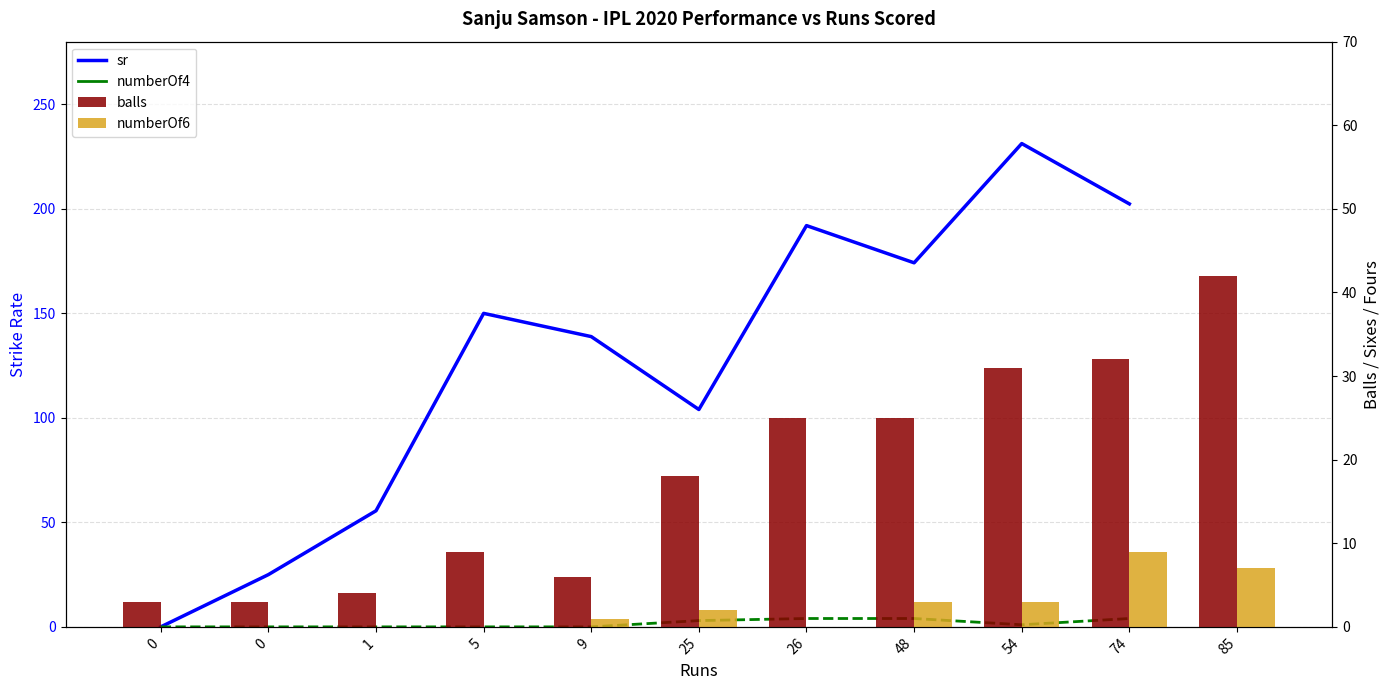

Which has a higher value, 74 or 26?

74